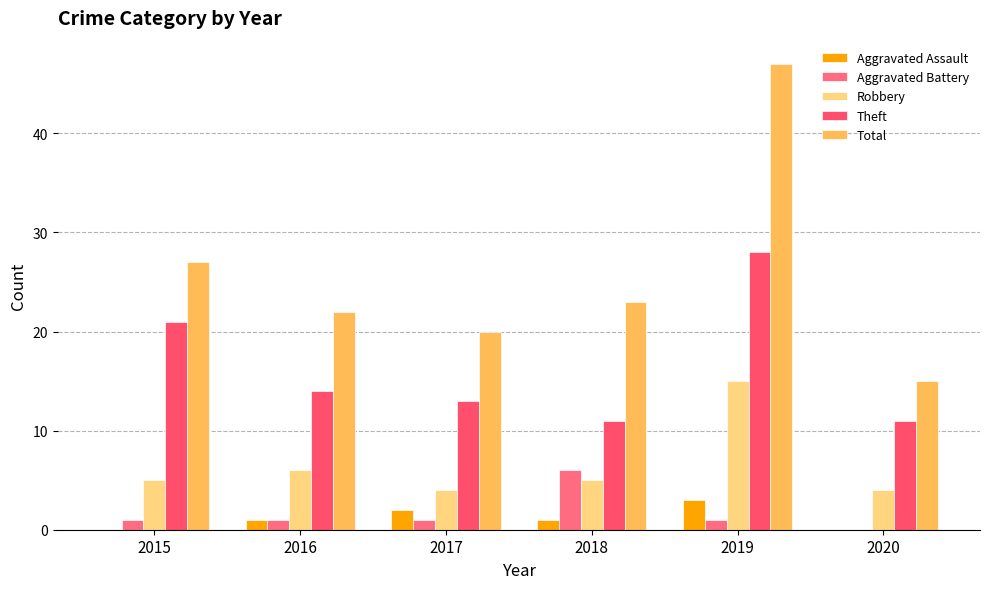

List the series in order of their peak value, lowest first.

Aggravated Assault, Aggravated Battery, Robbery, Theft, Total